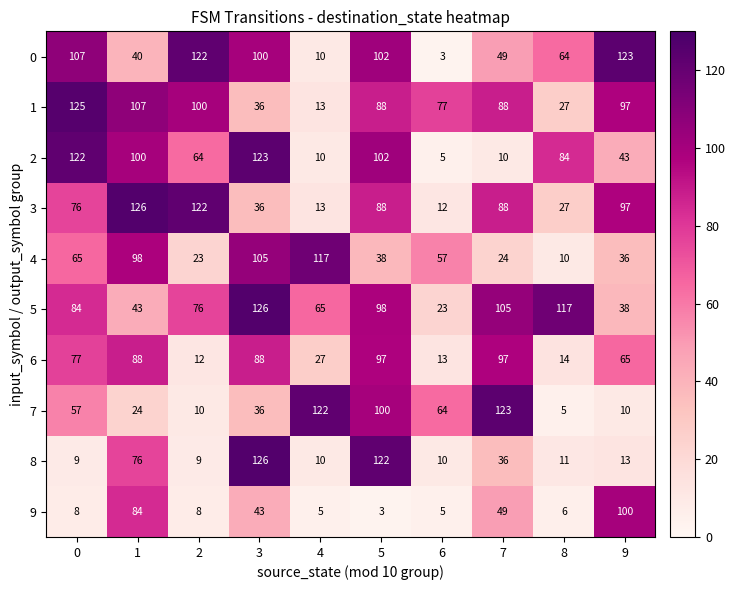

At how many categories does at least one series exceed 4?

10